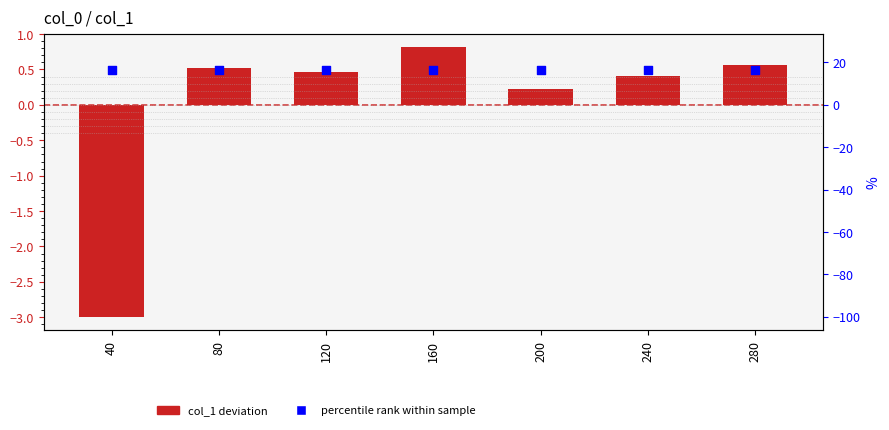

What is the total value across all series at 200?

0.7